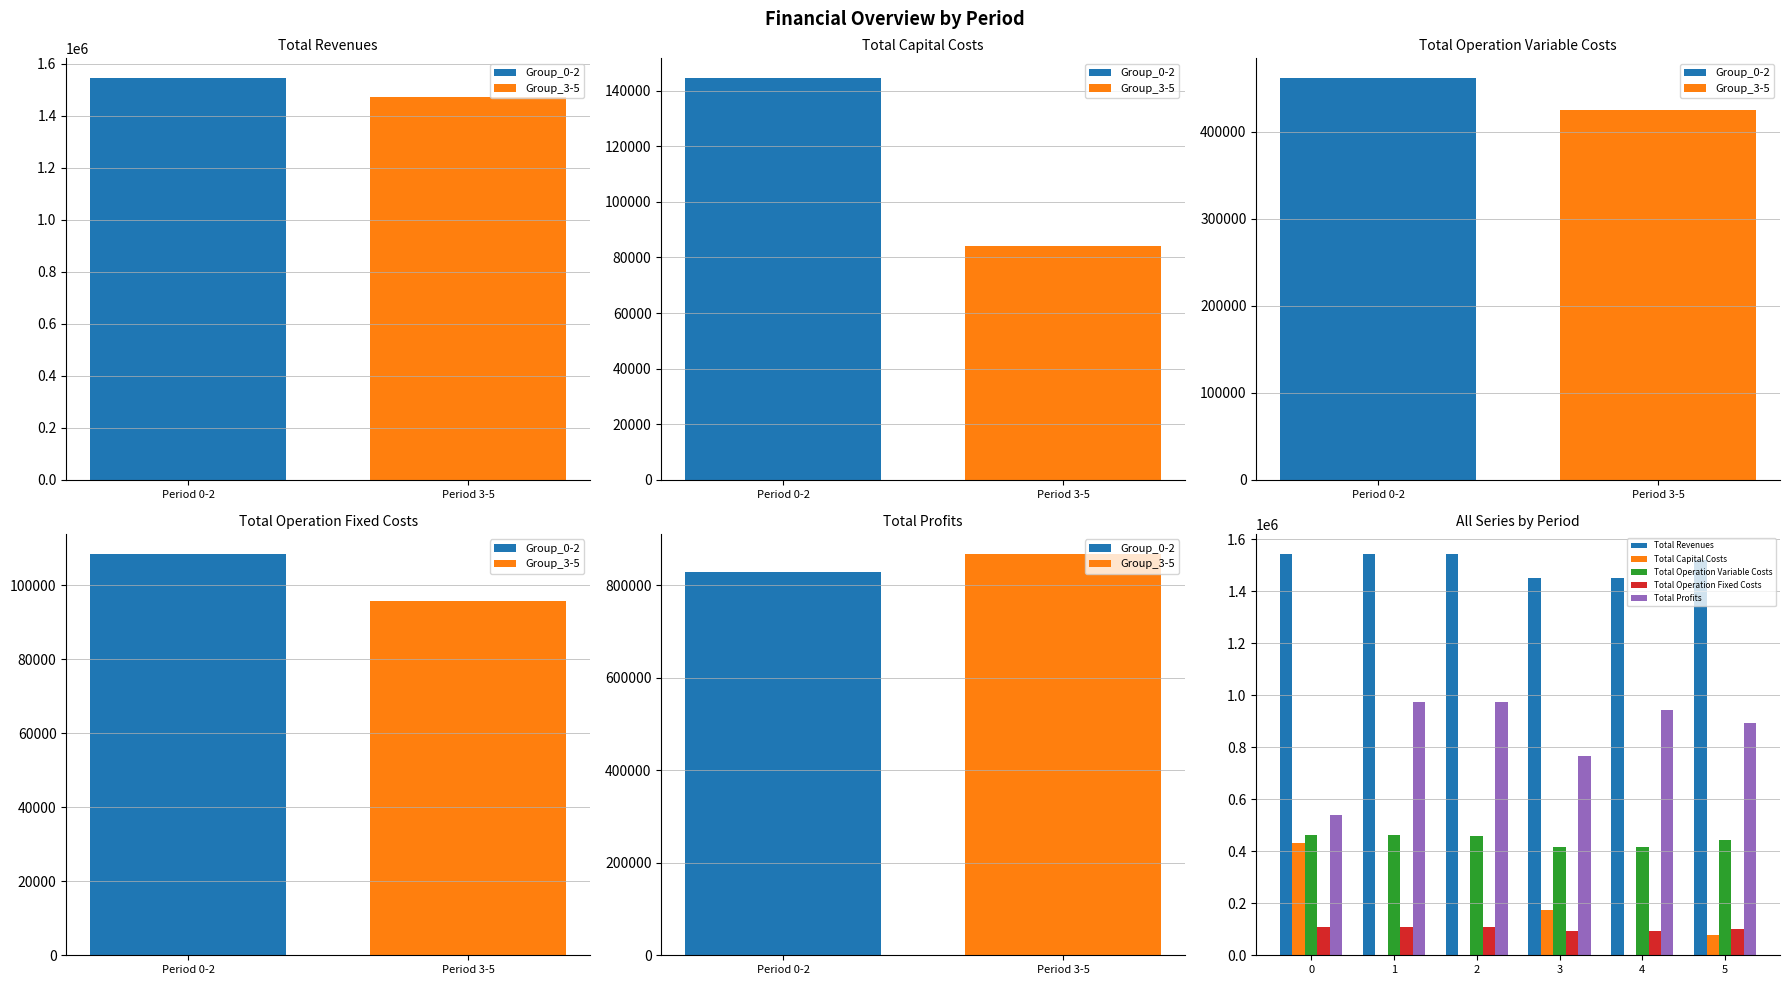

What is the total value across all series at 3?

2900094.3